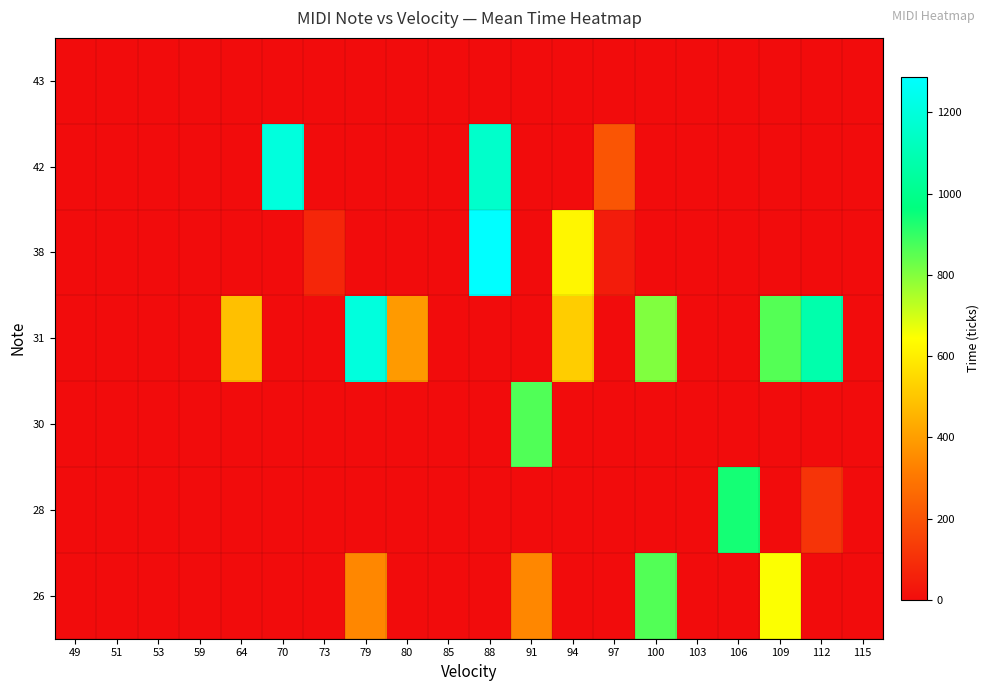

Which category has the highest value across all series?

88